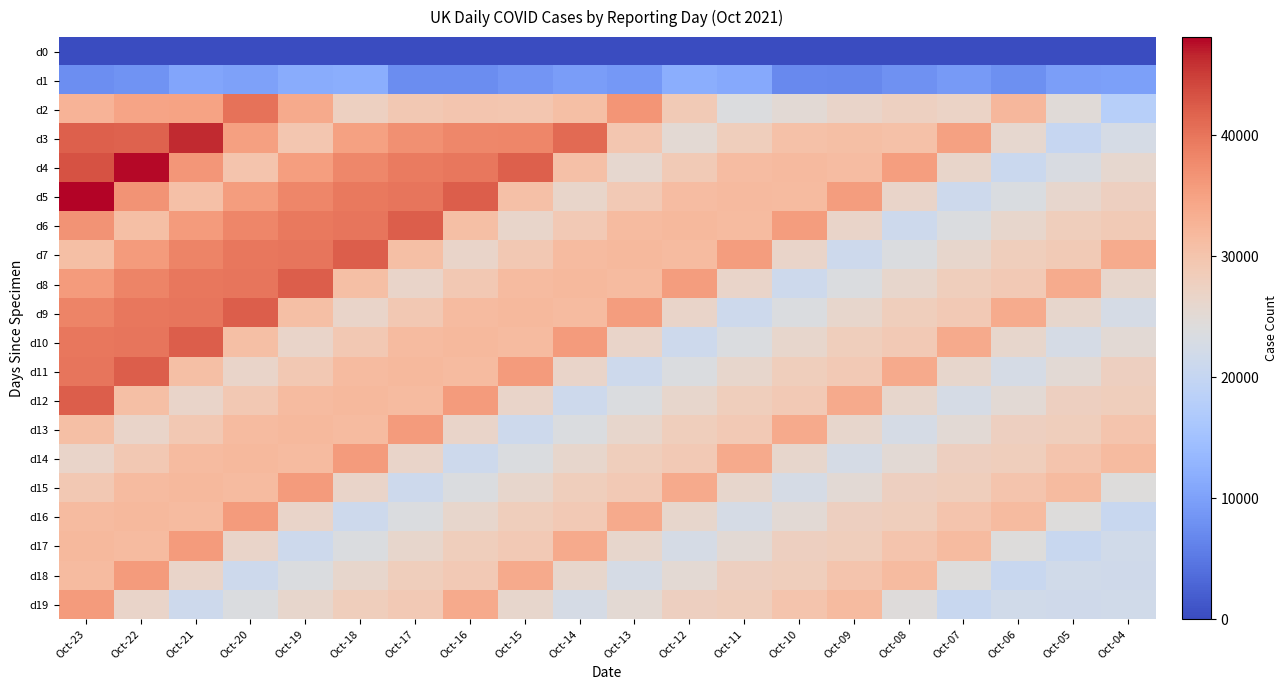

Which series has the largest total across all categories?

d4